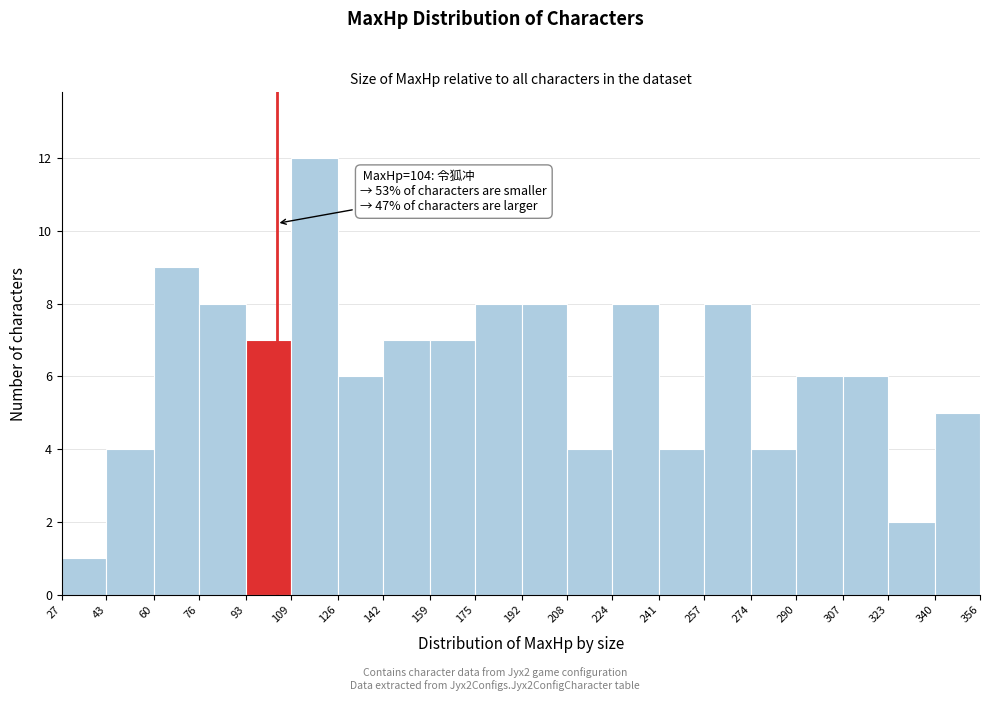

Over which range of the x-axis is the bar tallest?

109 to 126